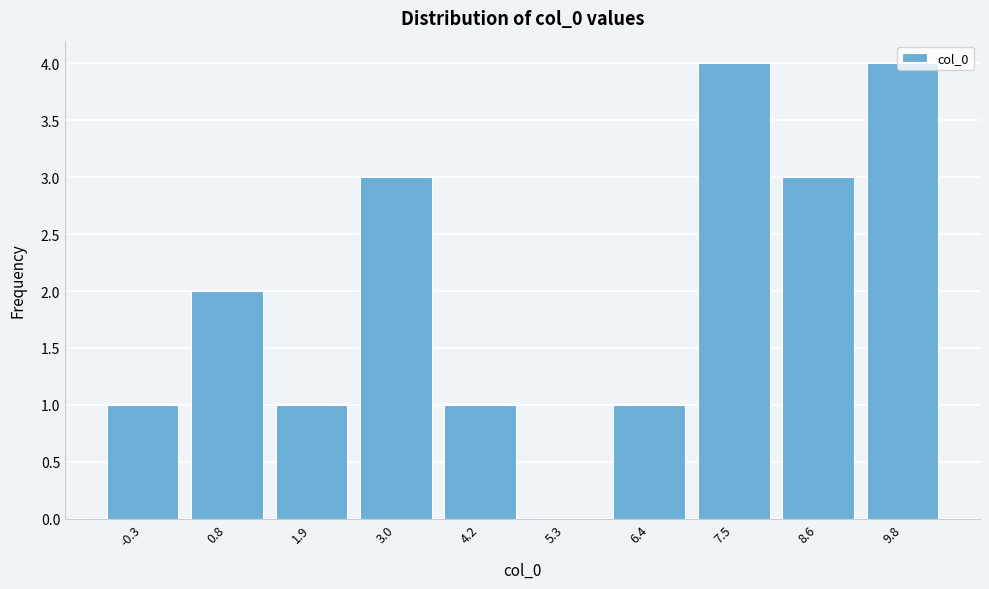

The value at 0.8 is 1. True or false?

False